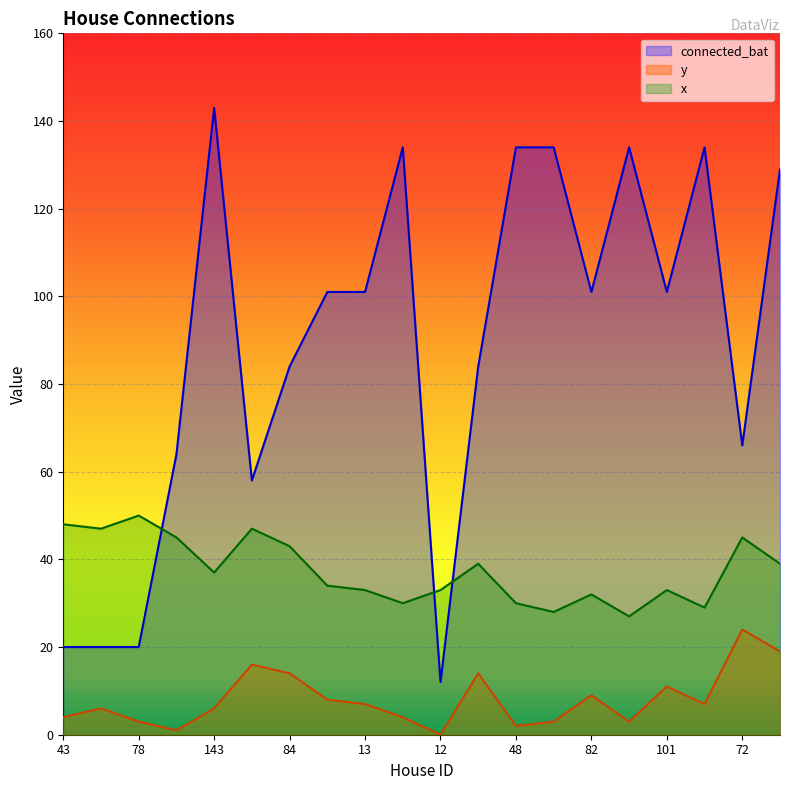

At which label does x reach its minimum?

40